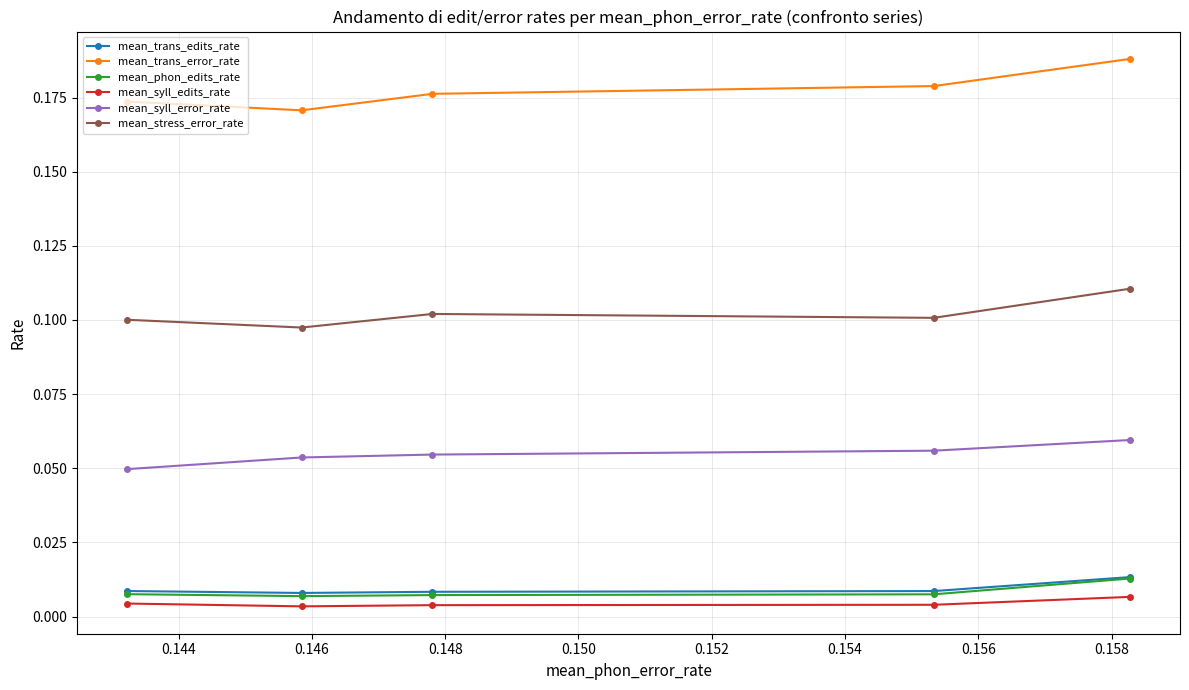

Which series has the widest spread of values?

mean_trans_error_rate